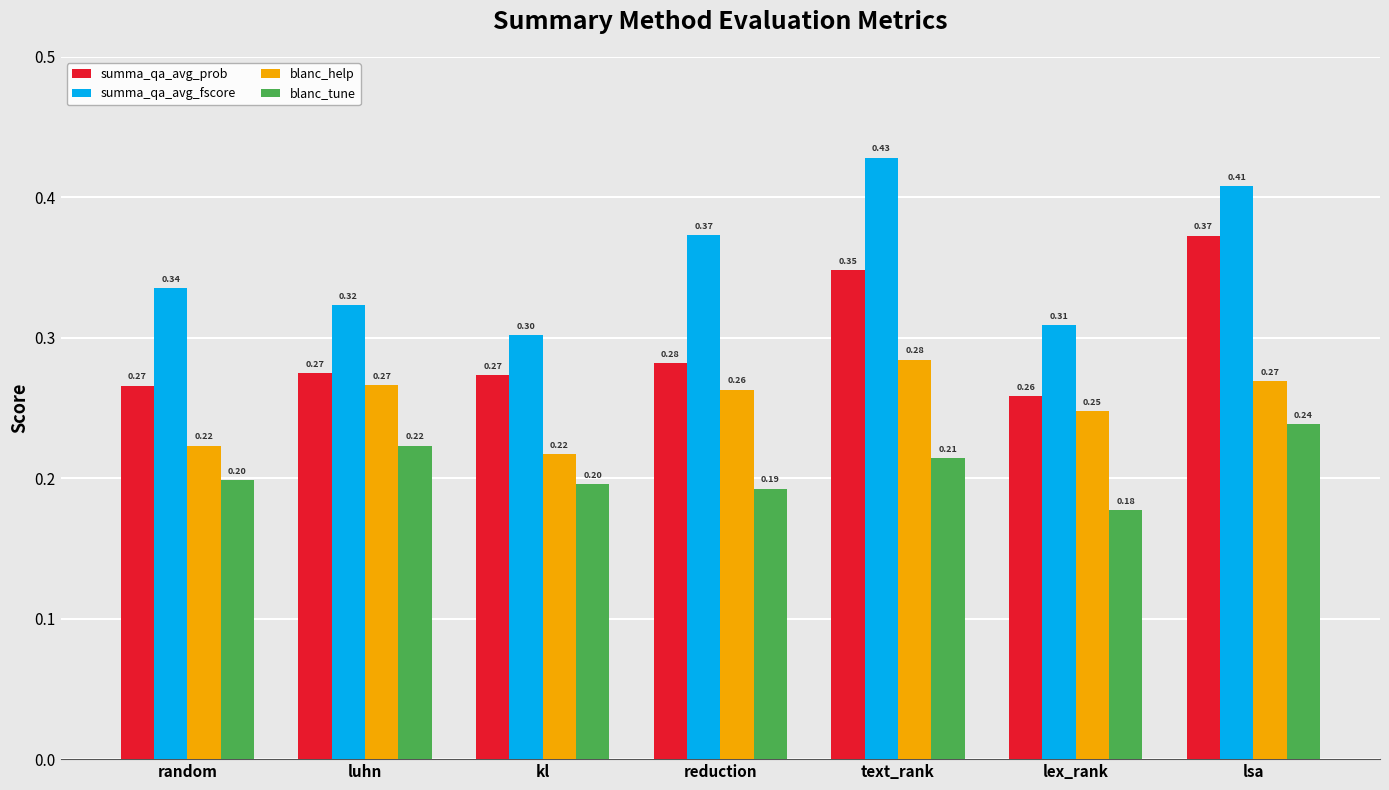

What is the sum of all blanc_help values?

1.8